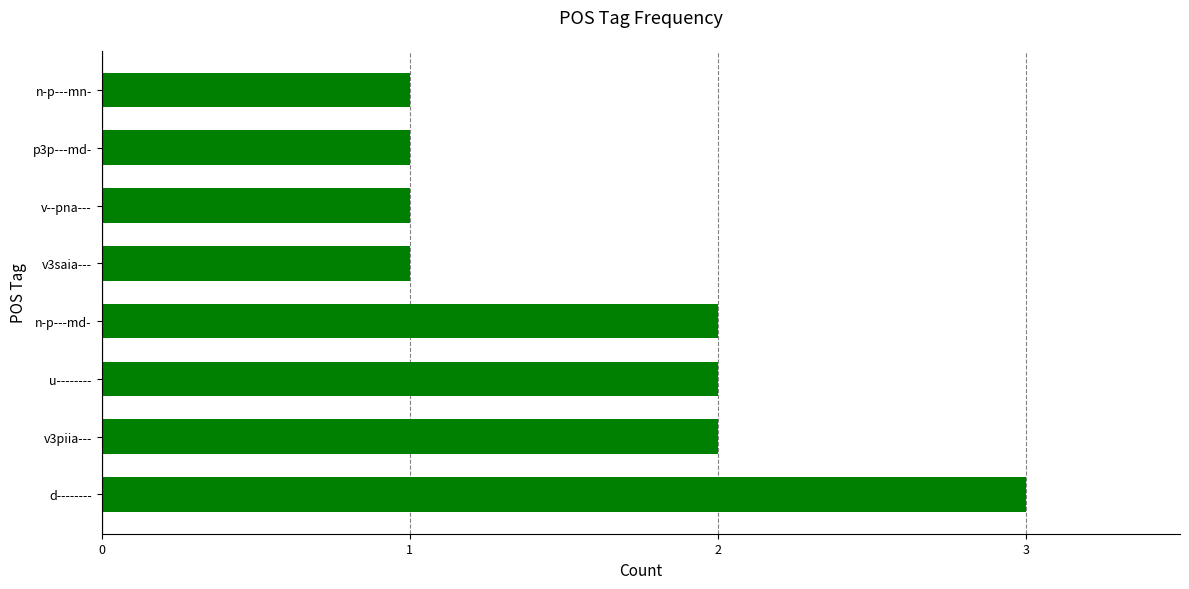

Is it true that the value at v--pna--- is 1?

True